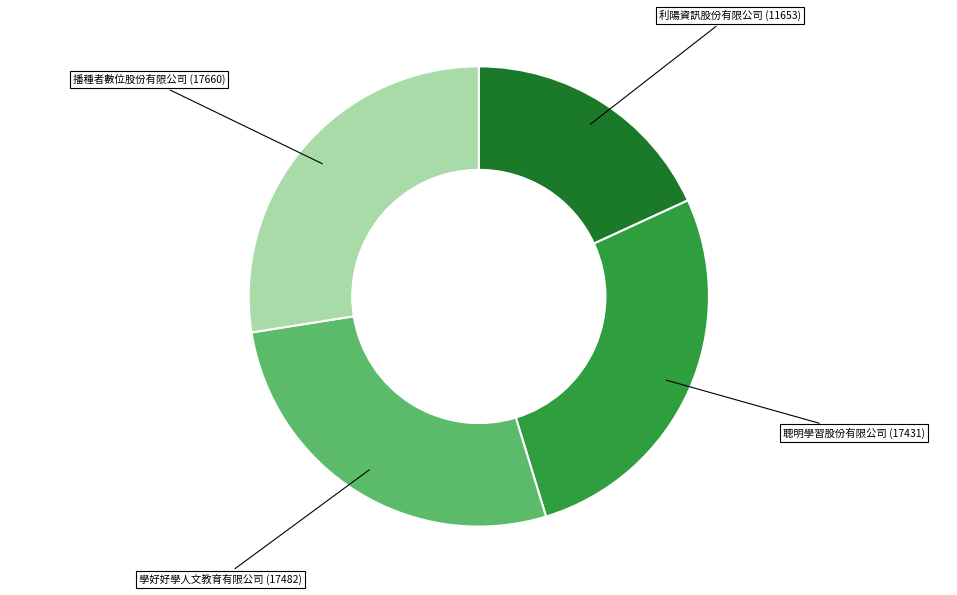

Is there any slice that represents more than half of the pie?

No